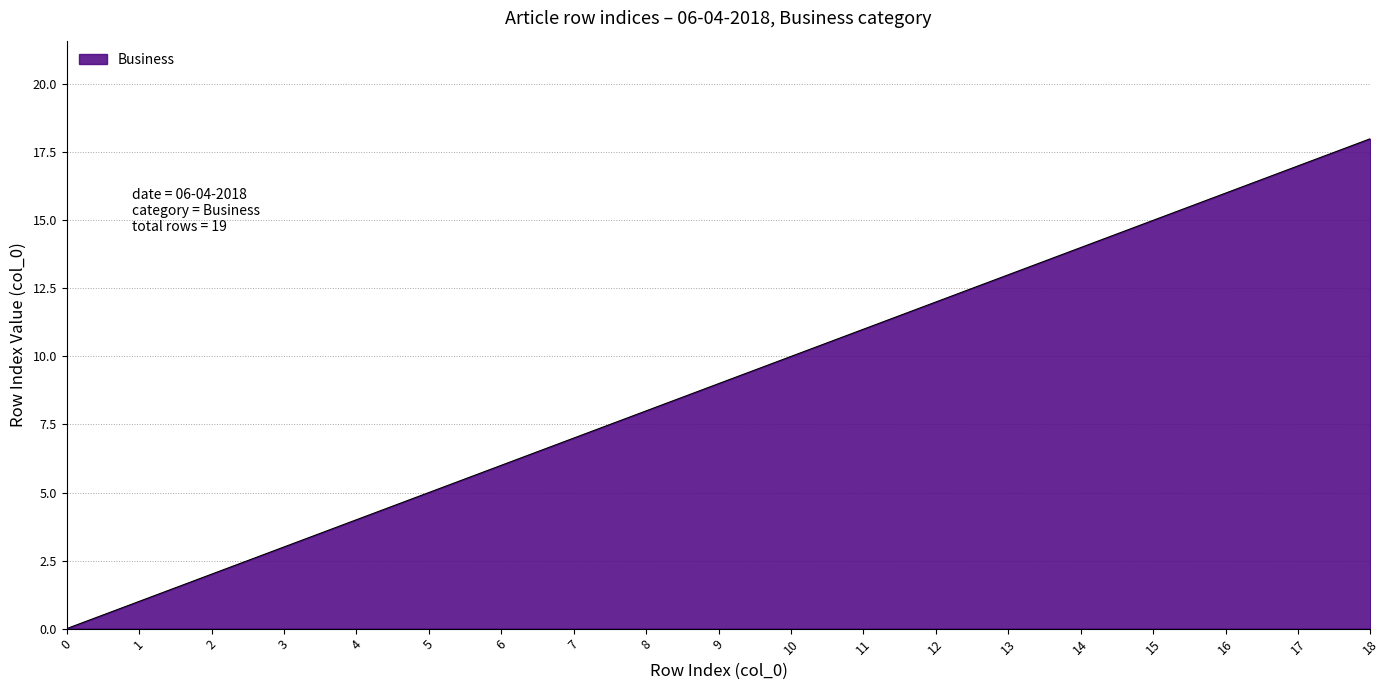

Which label corresponds to the largest value in the chart?

18